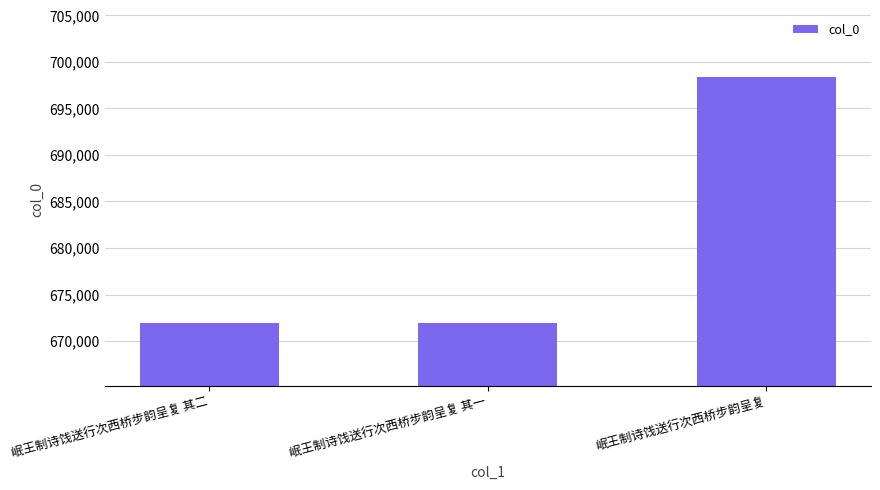

Count the number of data series in this chart.

1